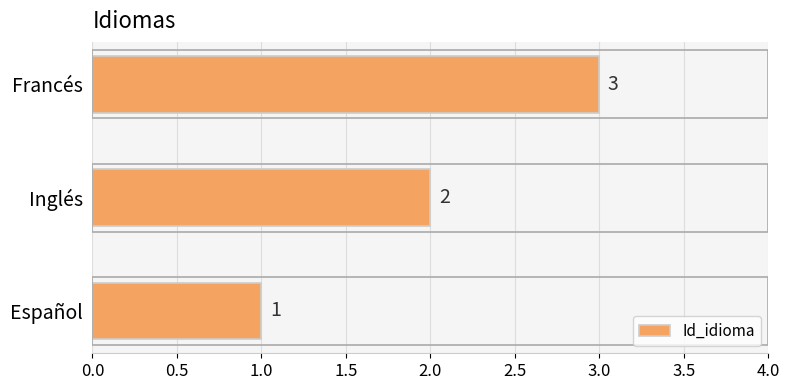

At which label is the value closest to 2?

Inglés